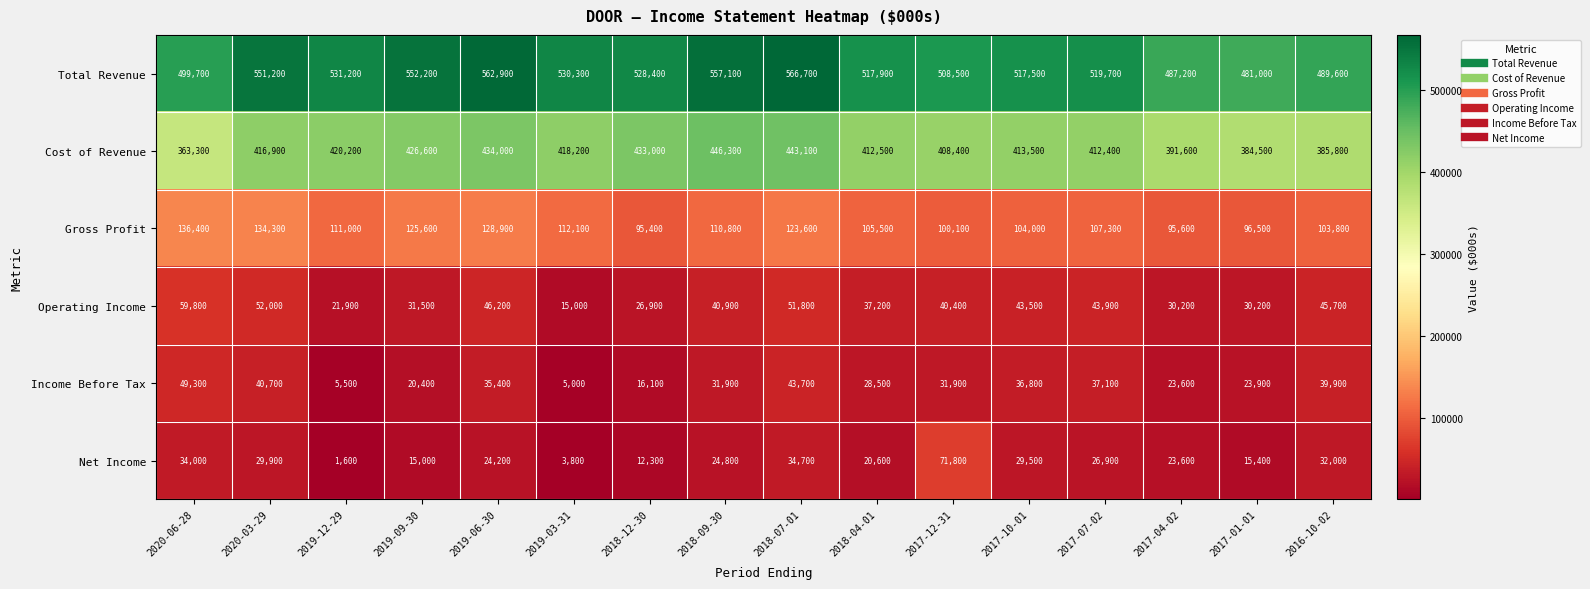

Which series has the largest total across all categories?

Total Revenue